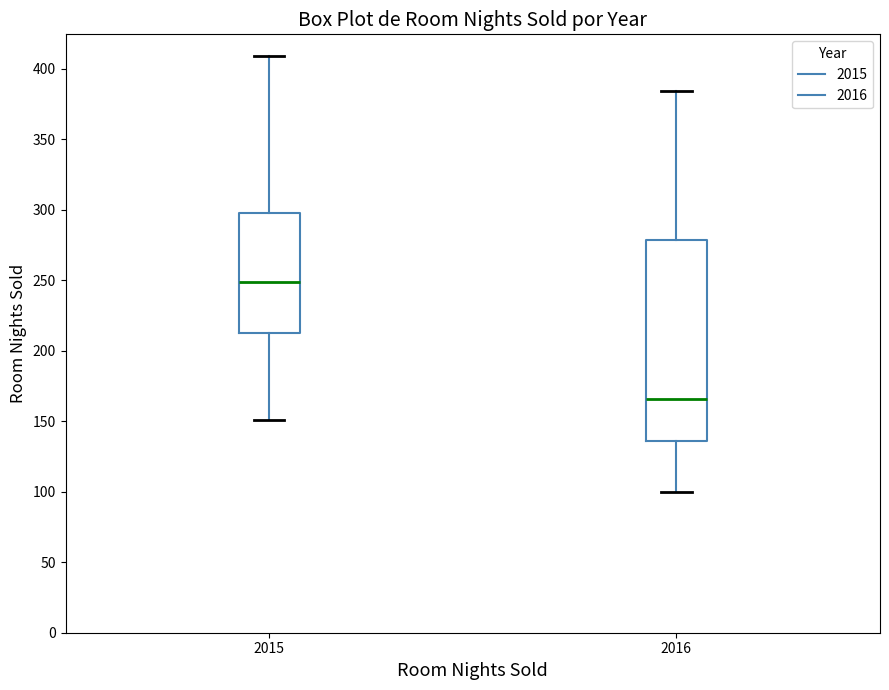

Comparing the boxes themselves (not the whiskers), which one is the tallest?

2016